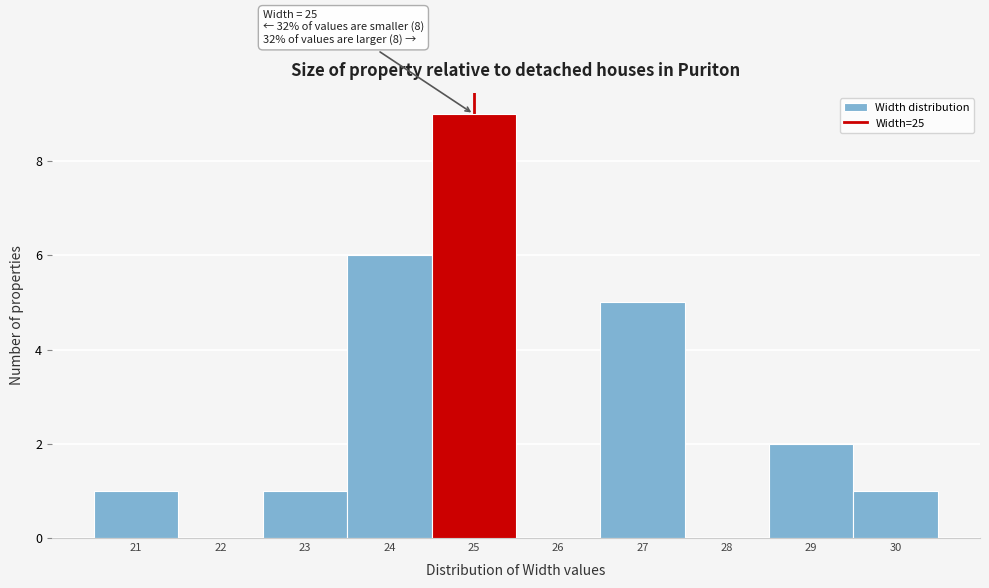

Over which range of the x-axis is the bar tallest?

24.5 to 25.5